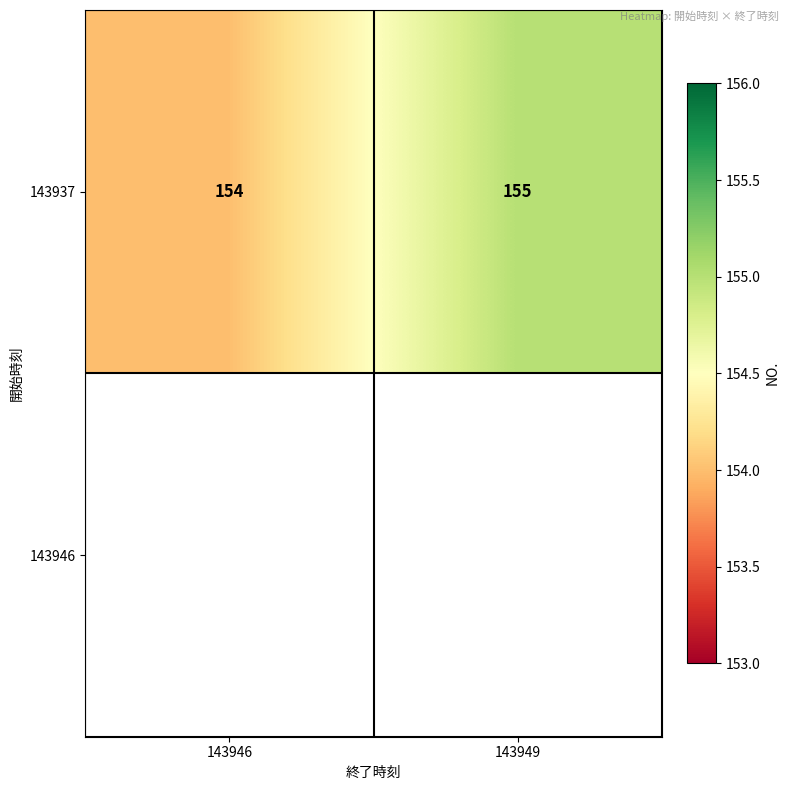

Rank the categories by value from lowest to highest.

143946, 143949